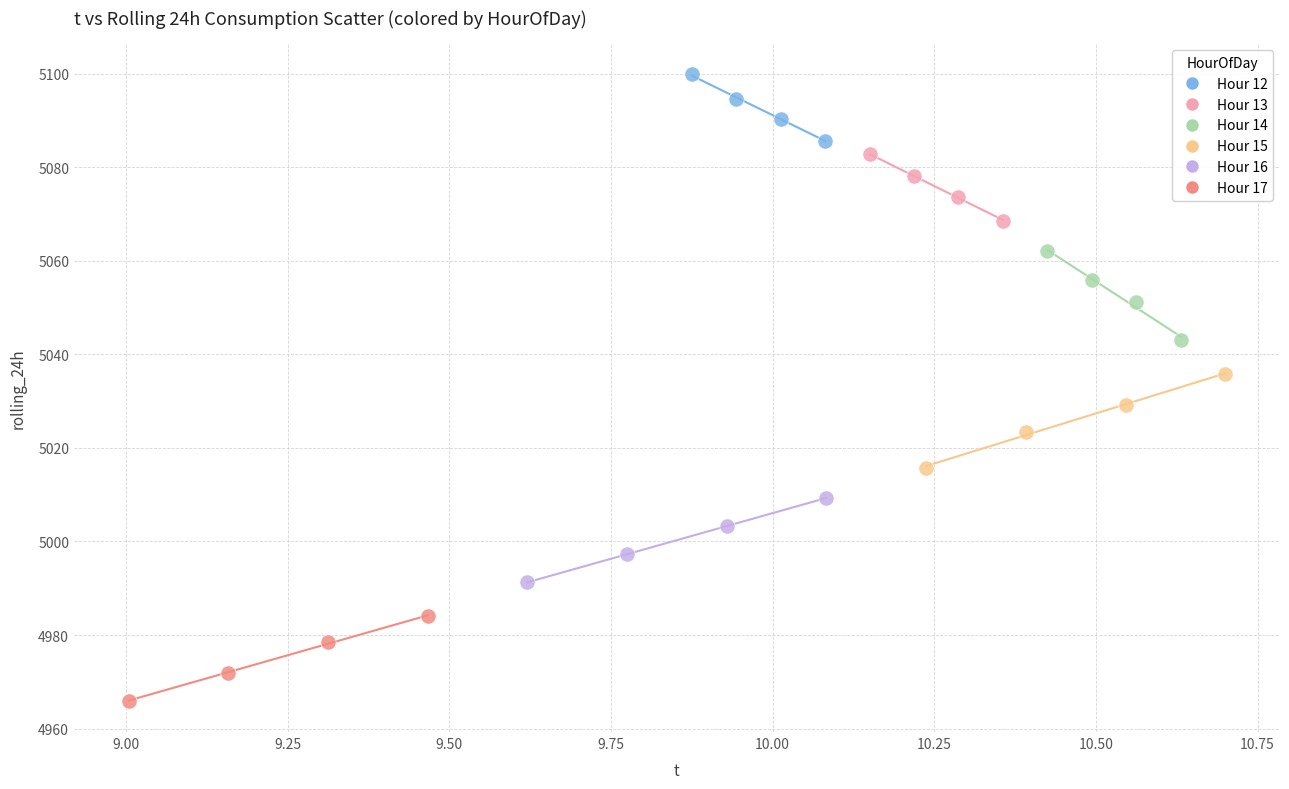

Which series has the largest Y range (max minus min)?

Hour 15